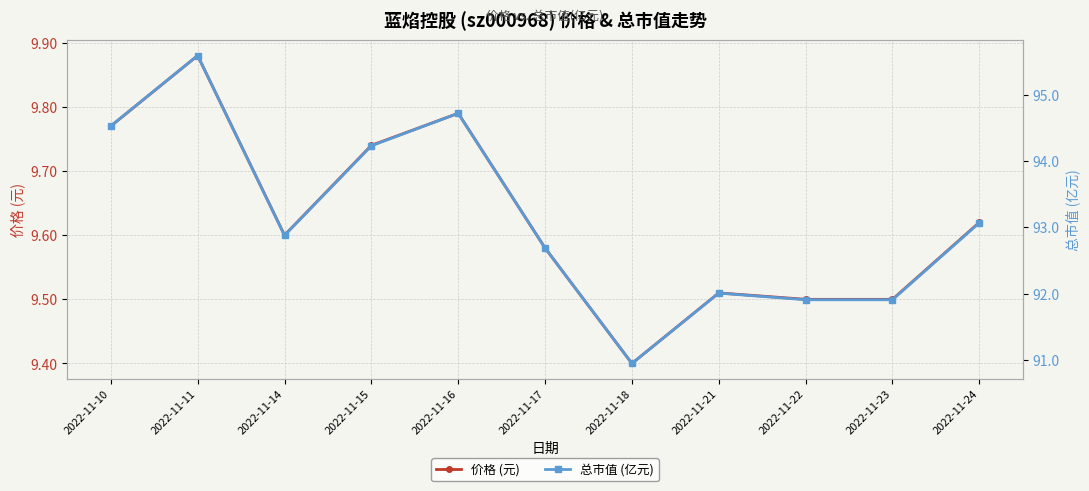

How many lines are shown in the chart?

2